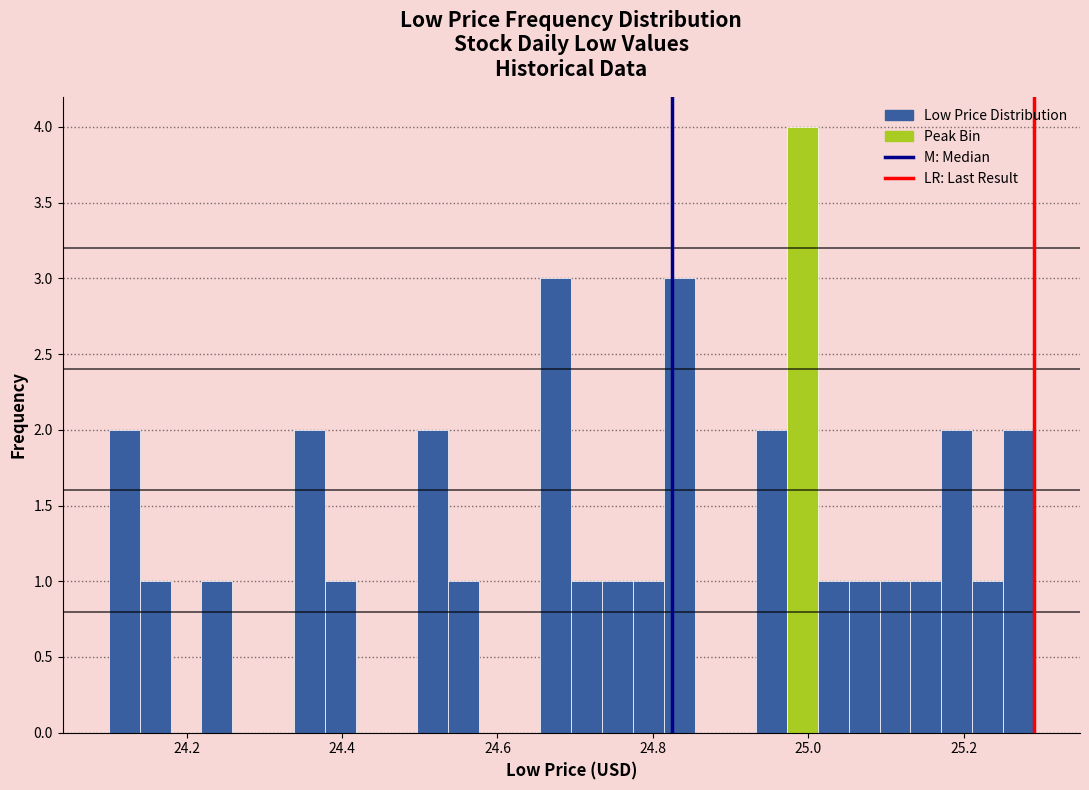

Read against the x-axis, roughly where is the centre of the tallest bar?

25.00